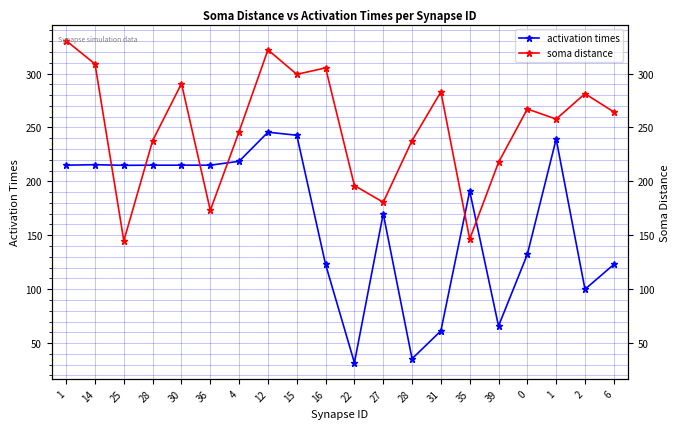

Does the chart have visible grid lines?

Yes